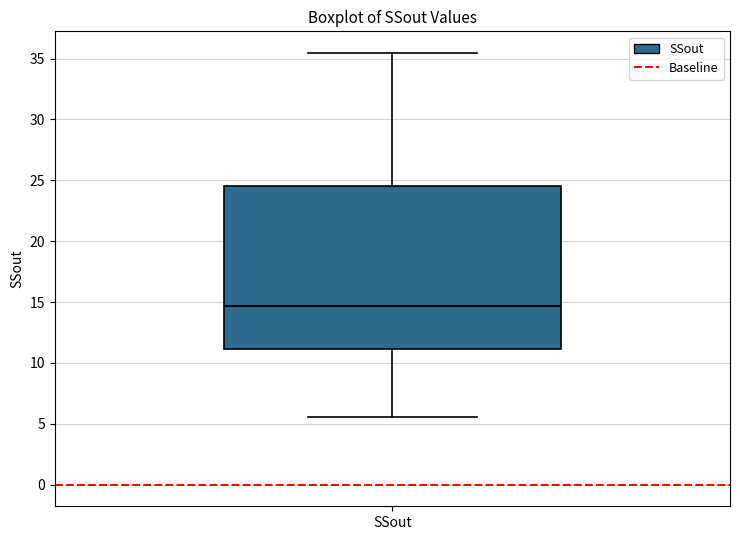

Transcribe this box plot: give where the median line is, the range the box spans, and where the two whiskers end, as read against the y-axis. The values are not printed on the chart, so give them approximately, as read against the axis.

median 14.5, box 11.0 to 24.5, whiskers 5.5 to 35.5